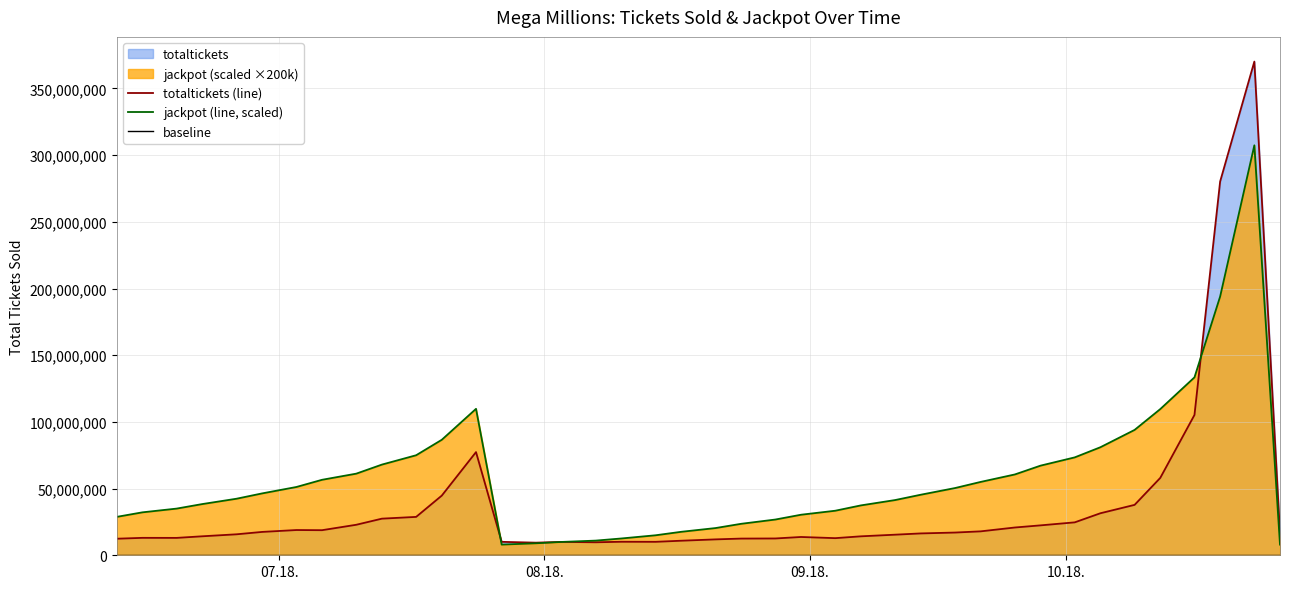

What is the sum of the jackpot values at 2018-08-10 and 2018-08-07?

118